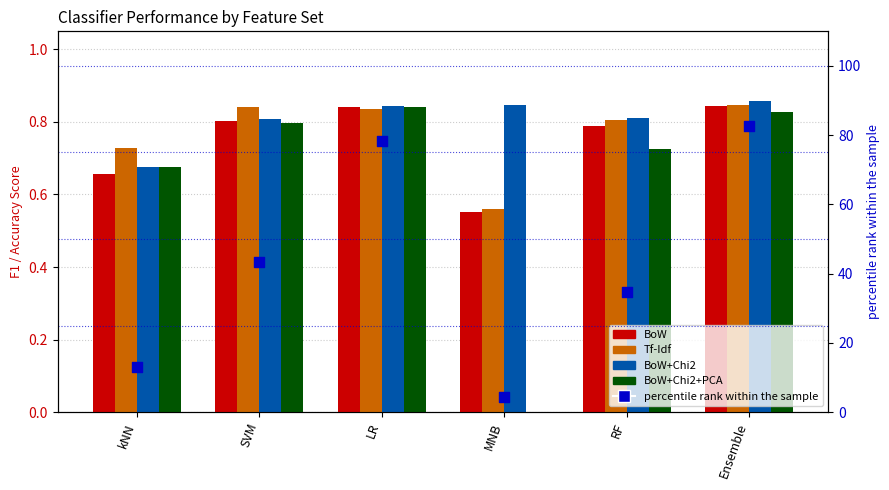

Which series contains the highest Y value?

percentile rank within the sample